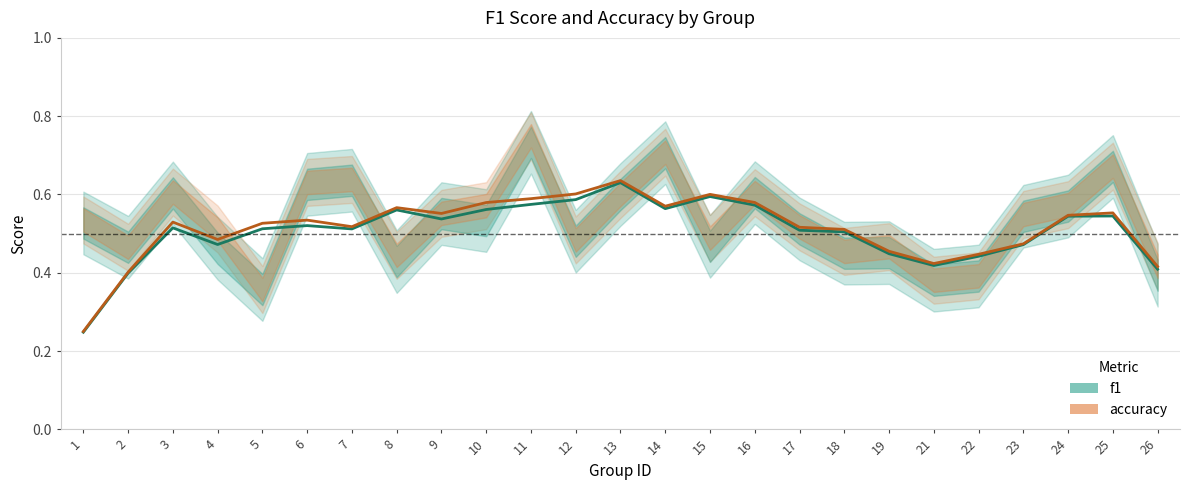

At which category does f1 reach its first local valley?

4